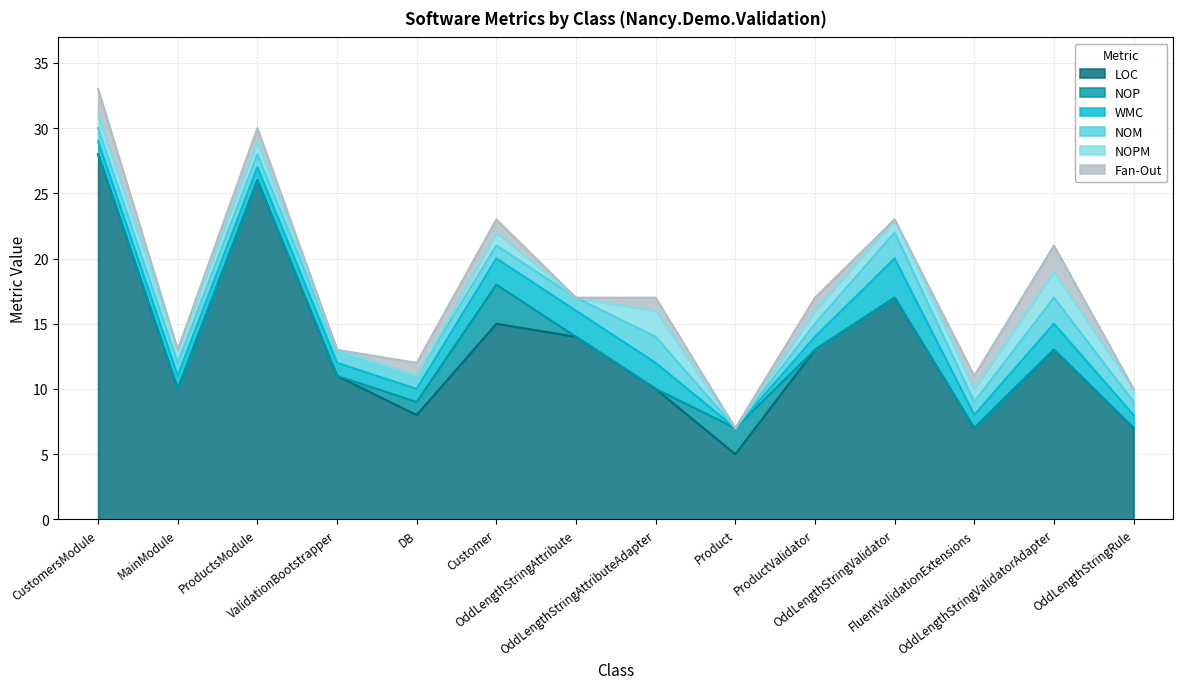

What is the lowest value of the LOC series?

5